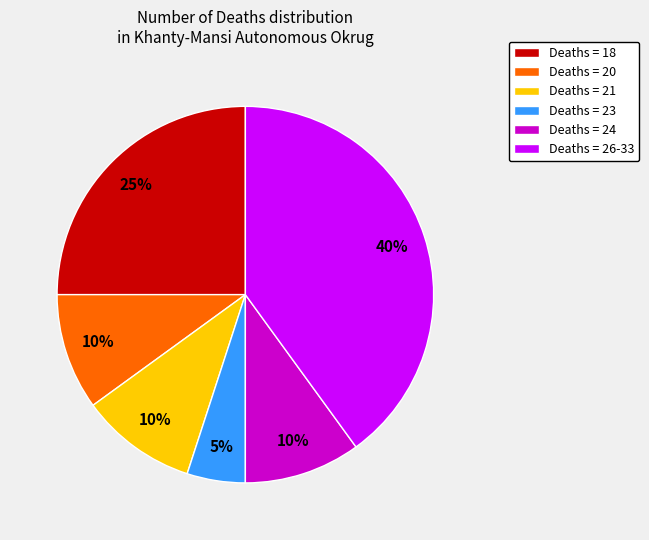

To the nearest percent, what percentage of the pie is Deaths = 20?

10%